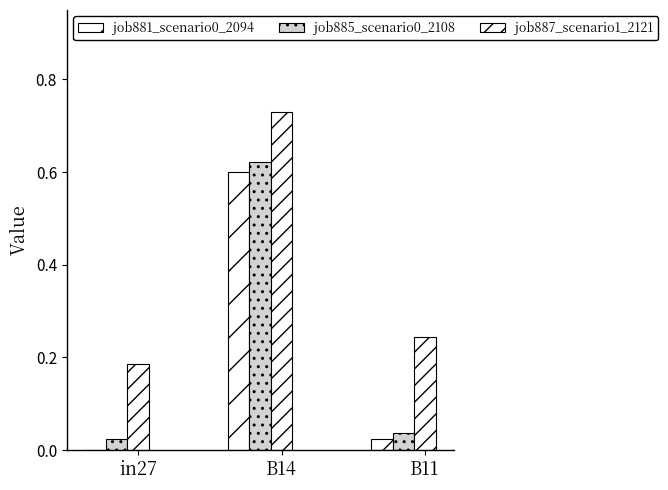

Which category has the lowest value across all series?

in27